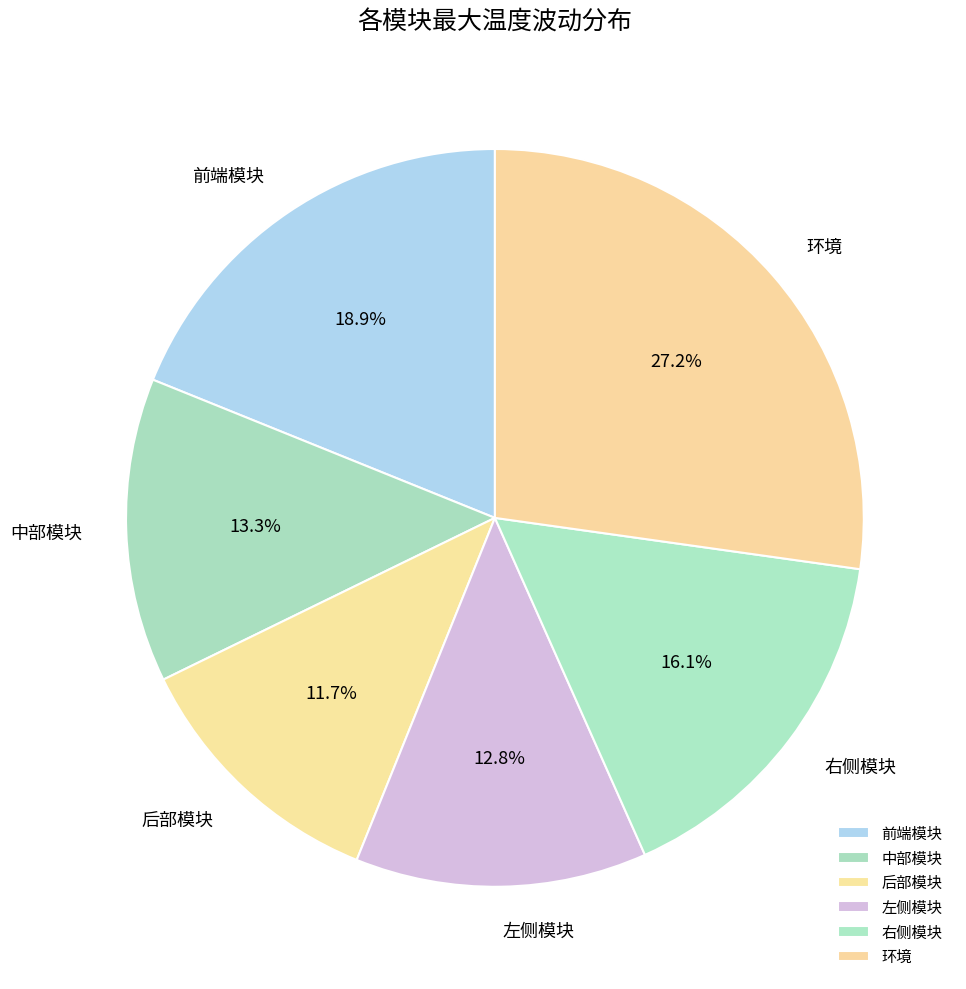

What percentage is the 右侧模块 slice, to the nearest percent?

16%